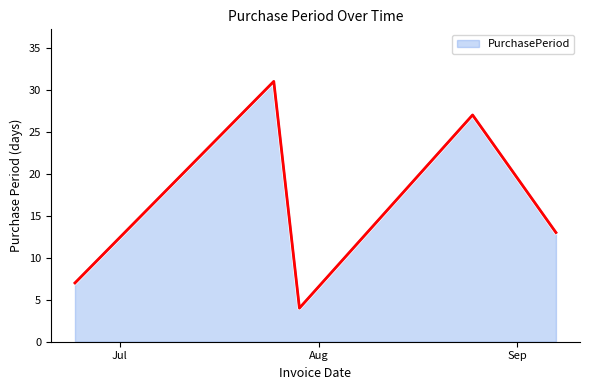

How many interior local peaks (higher than both neighbors) does the data have?

2